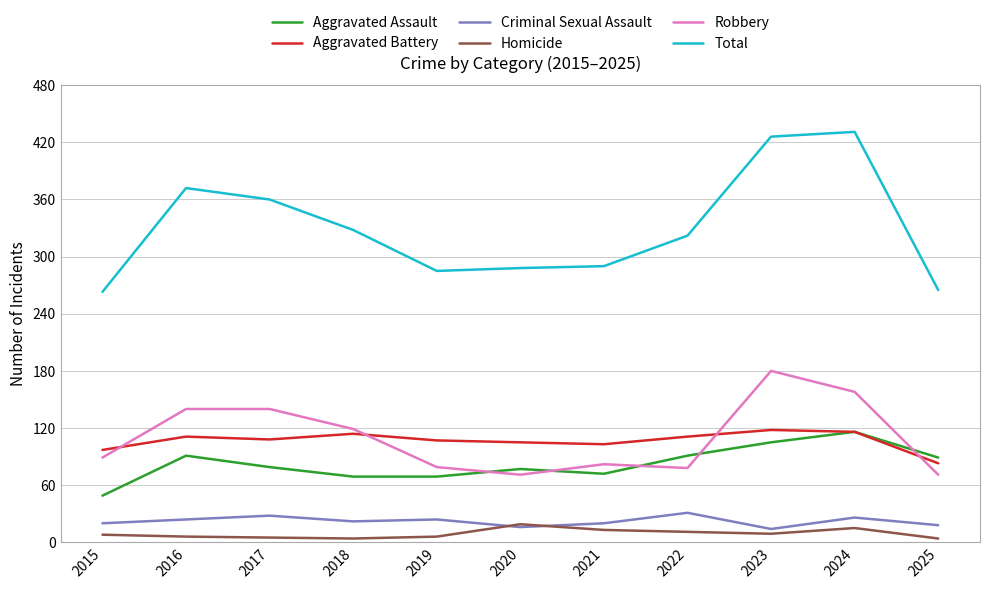

What is the maximum value shown in the chart?

431